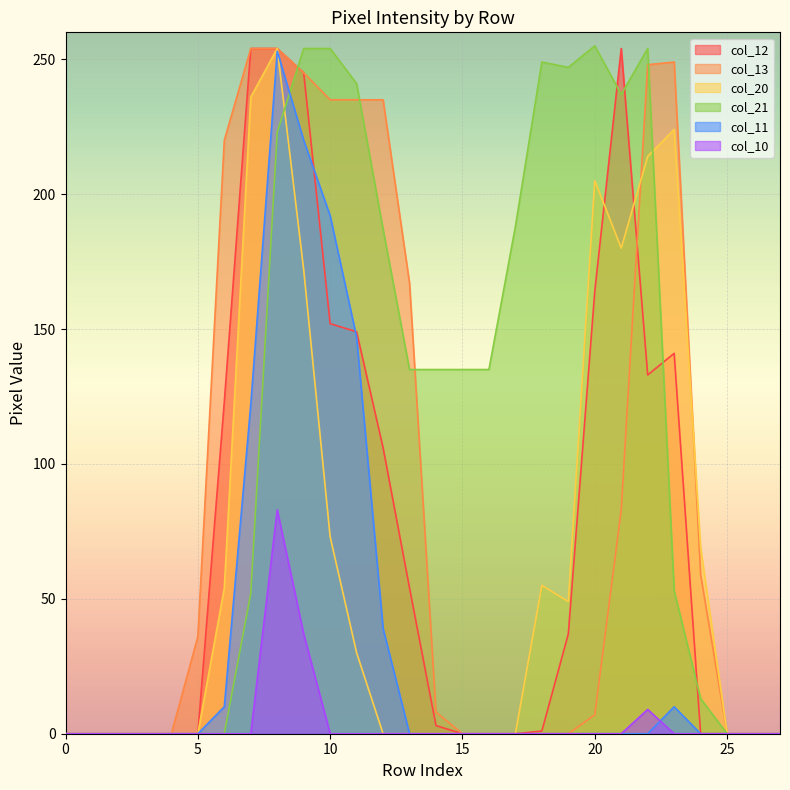

Between 5 and 20, which series saw the biggest shift?

col_21